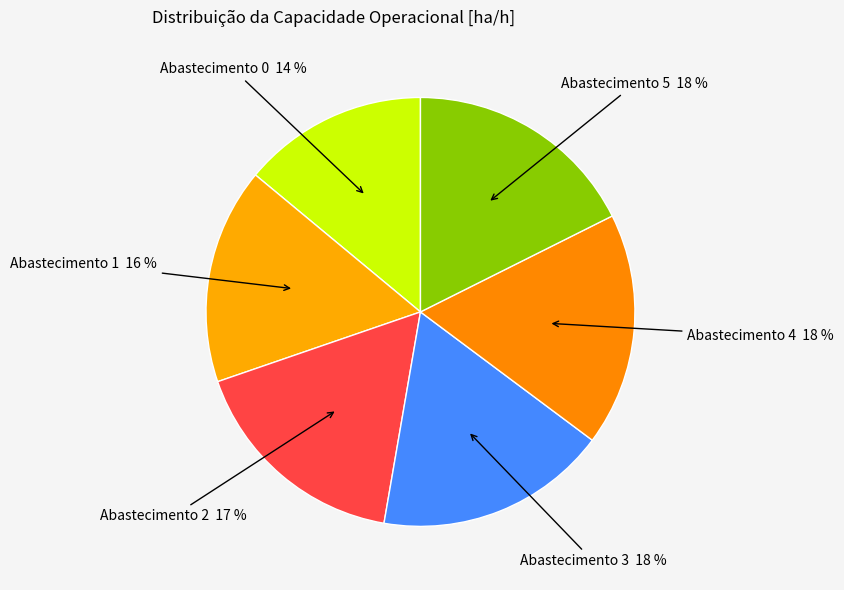

Is the sum of Abastecimento 4 18 % and Abastecimento 3 18 % greater than half?

No